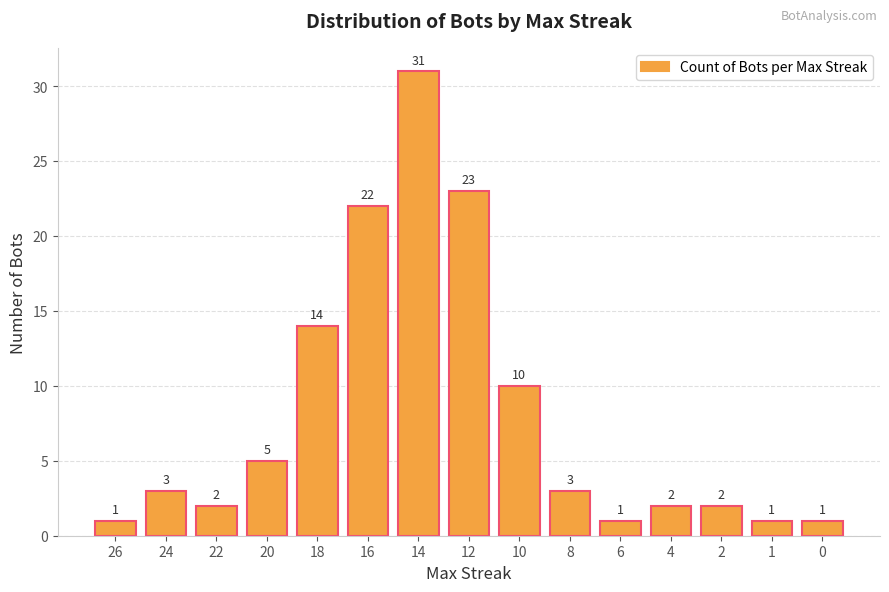

Approximately how many times larger is the value at 20 compared to 10?

0.5